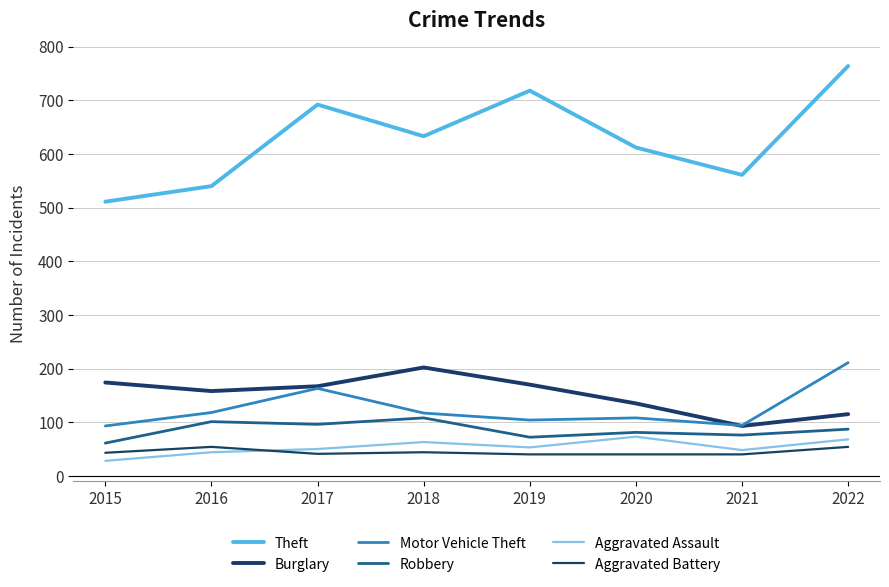

How many lines are shown in the chart?

6